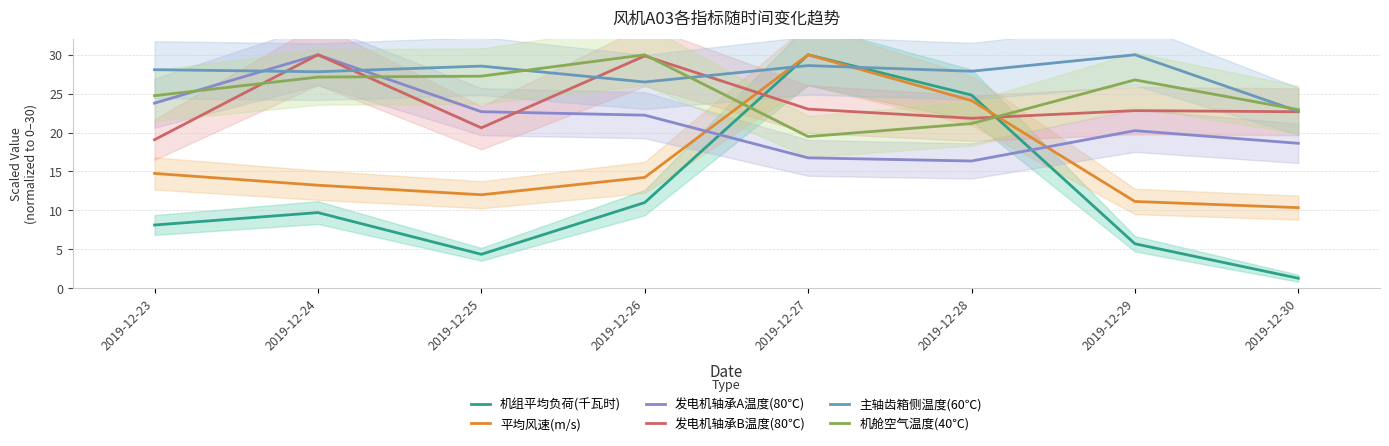

What is the value of the 发电机轴承B温度(80℃) point at the 4th from the left?

29.9